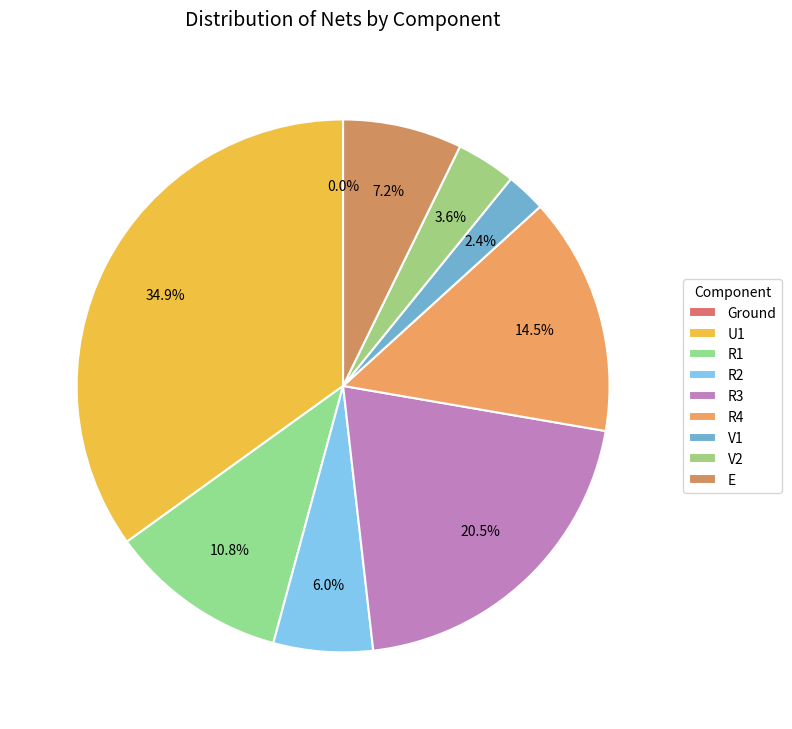

What is the change in value from R3 to R4?

-5